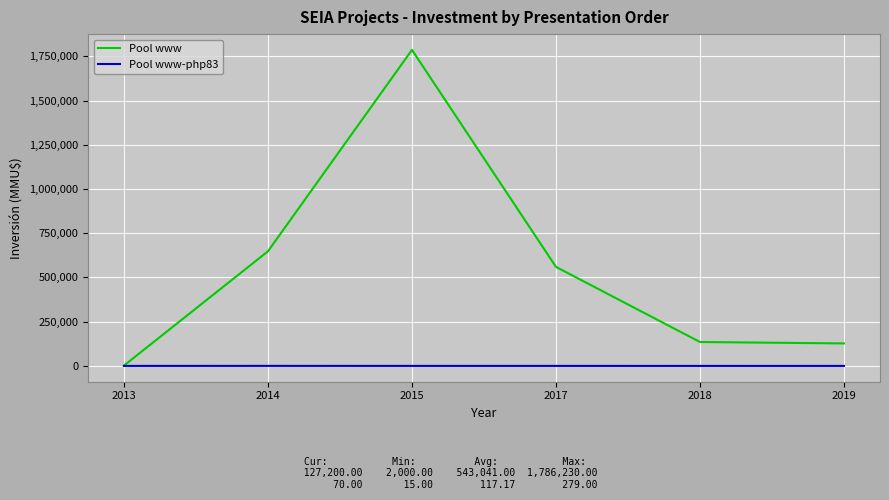

Between 2015 and 2017, which series saw the biggest shift?

Pool www